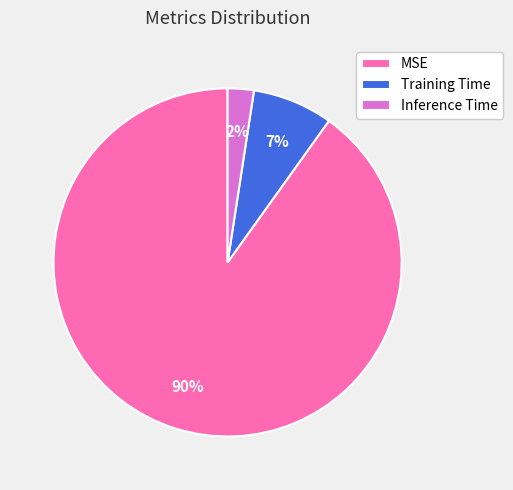

What percentage is the Training Time slice, to the nearest percent?

7%